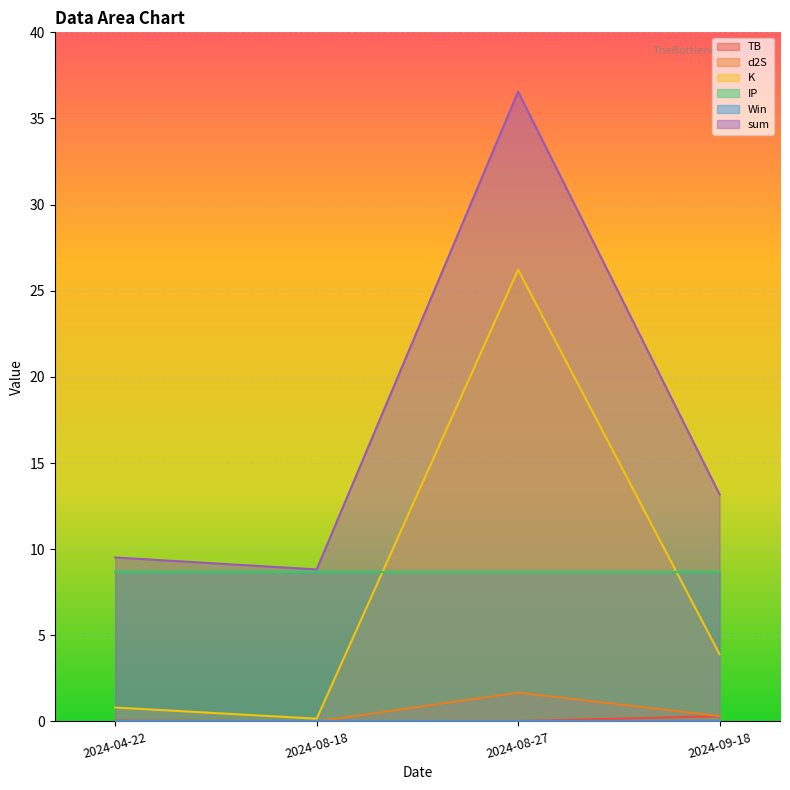

How many lines are shown in the chart?

6